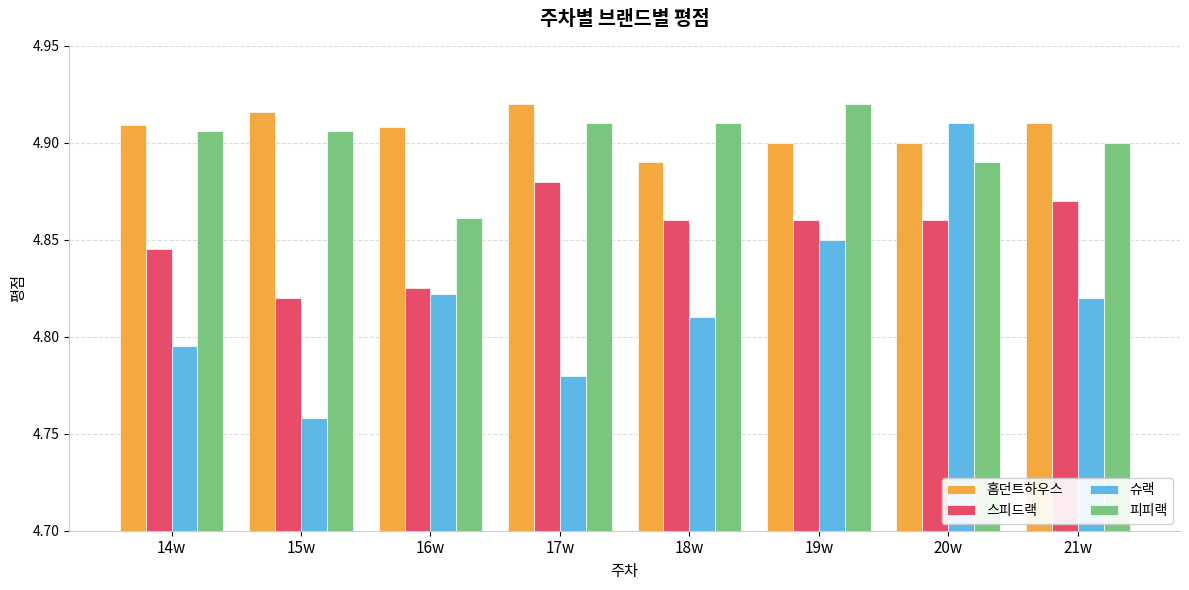

At which category does the chart reach its minimum across all series?

15w